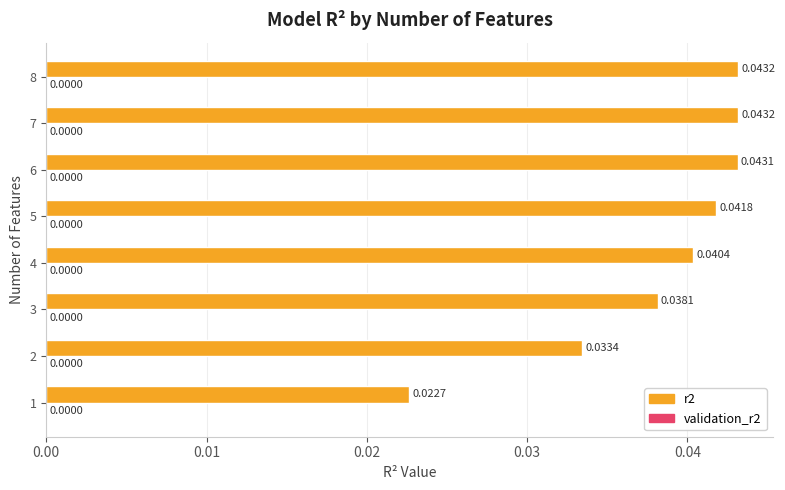

Between 7 and 2, which is larger?

7